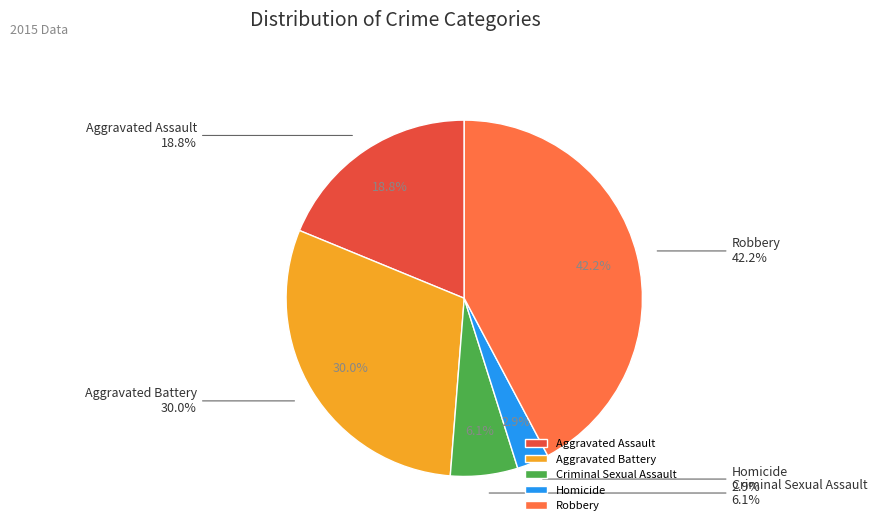

Rank the categories by value from highest to lowest.

Robbery, Aggravated Battery, Aggravated Assault, Criminal Sexual Assault, Homicide